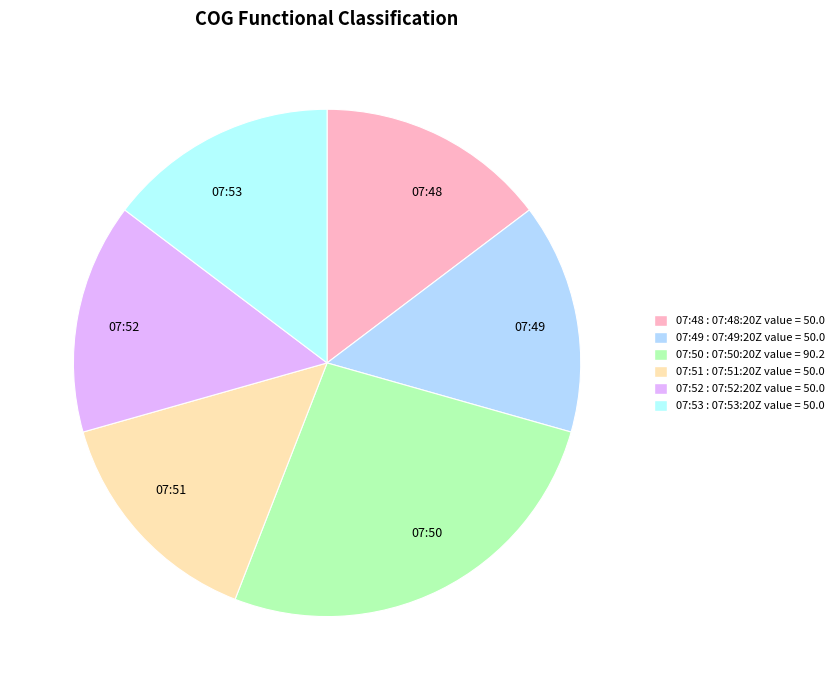

What is the ratio of the value at 07:53 to the value at 07:52?

1.0